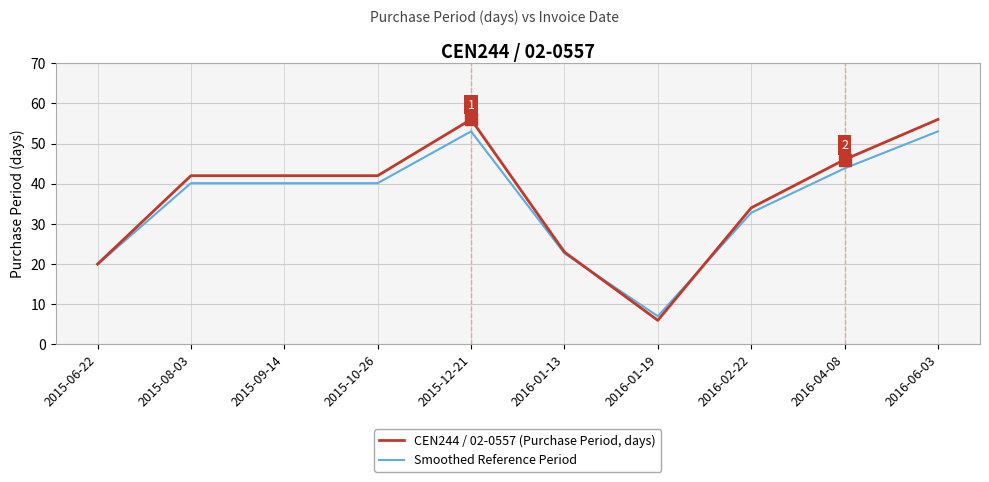

Rank the series at 2016-01-13 from lowest to highest value.

Smoothed Reference Period, CEN244 / 02-0557 (Purchase Period, days)